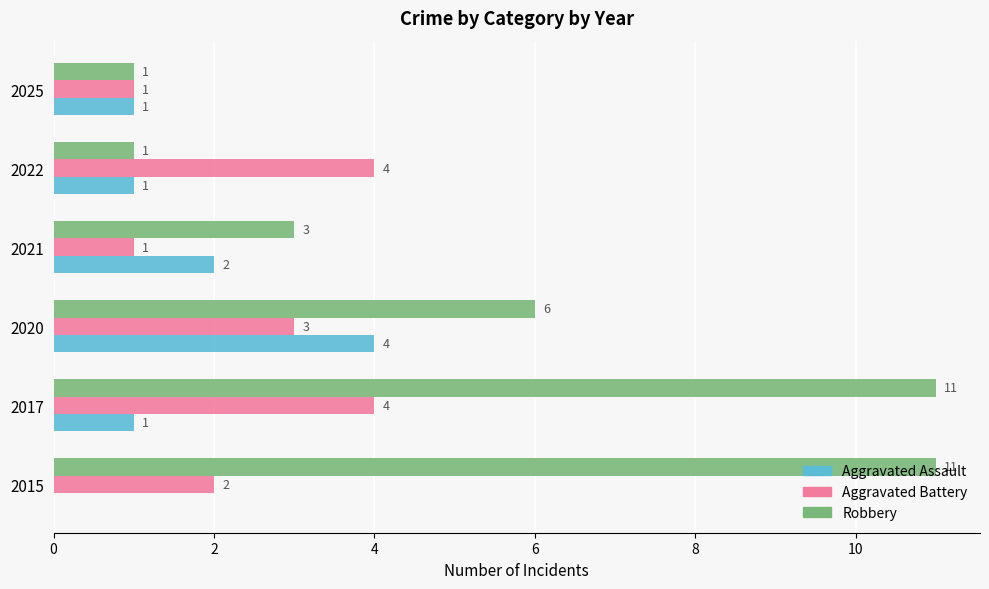

What is the maximum value shown in the chart?

11